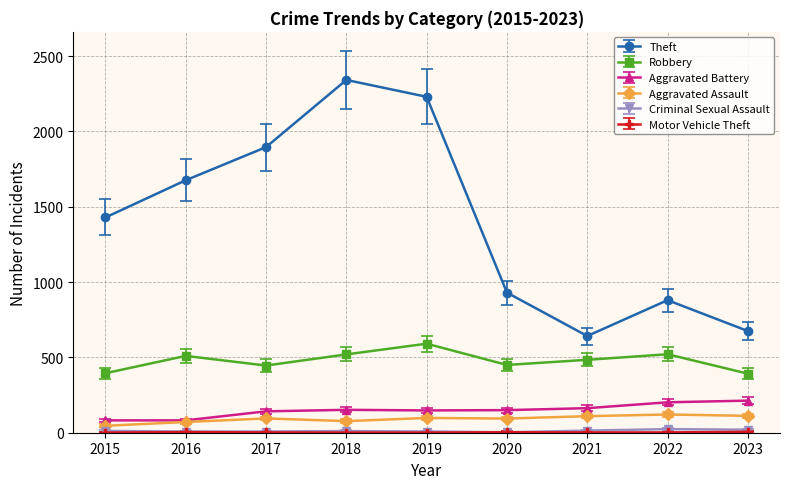

True or false: Robbery has more than 2 points higher than both neighbors.

True